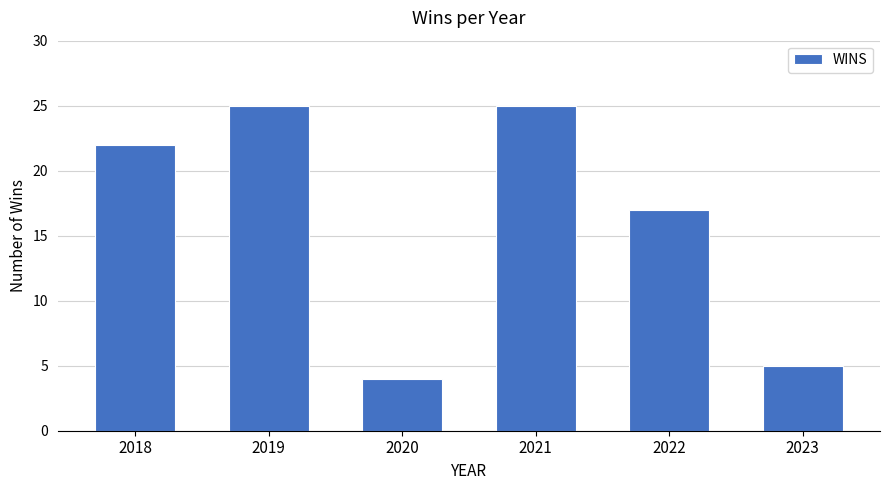

What is the change in value from 2020 to 2023?

+1